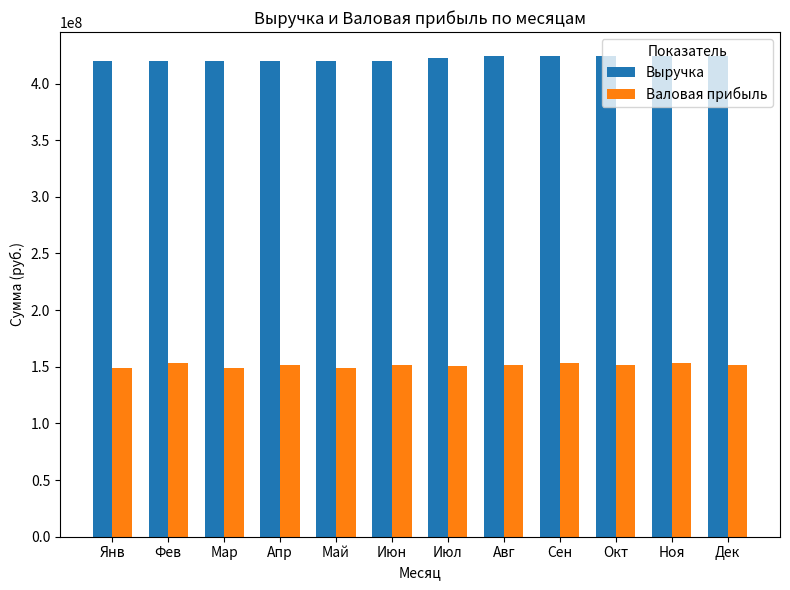

How many distinct data groups are displayed?

2